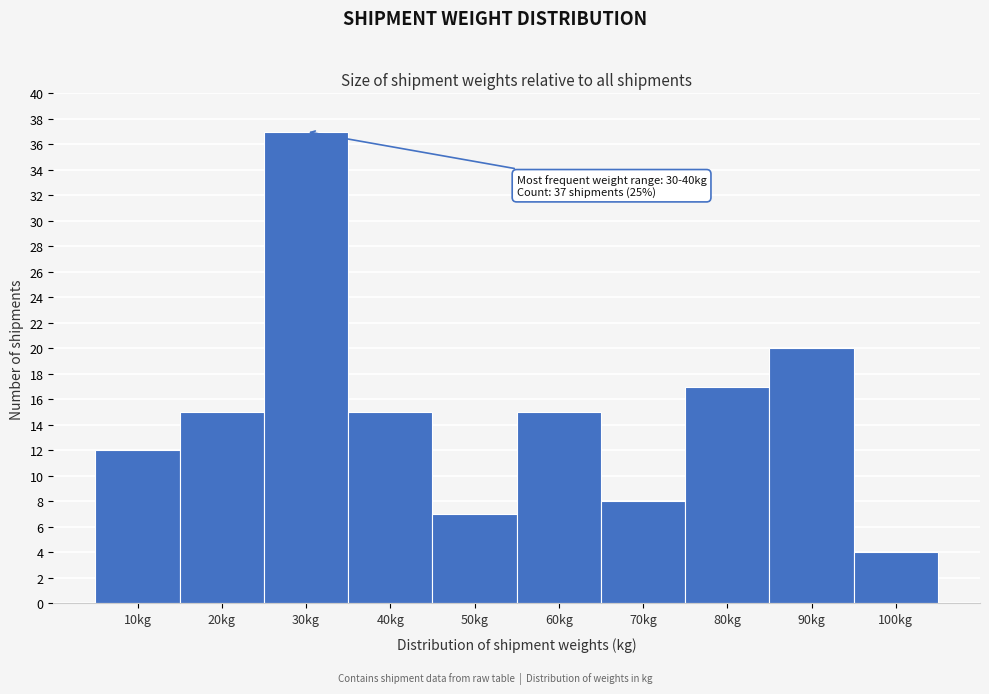

Reading left to right, what are all the values shown in this chart?

10kg=12	20kg=15	30kg=37	40kg=15	50kg=7	60kg=15	70kg=8	80kg=17	90kg=20	100kg=4